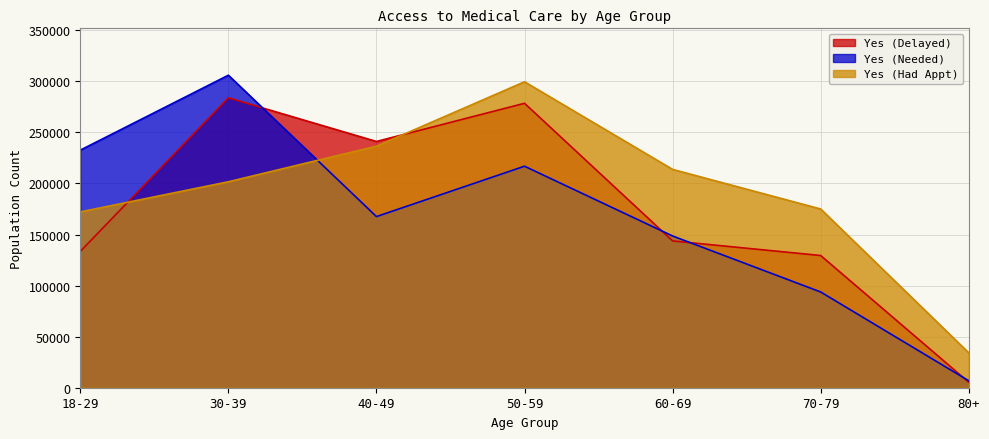

What value does the Yes (Had Appt) series have at 40-49?

236474